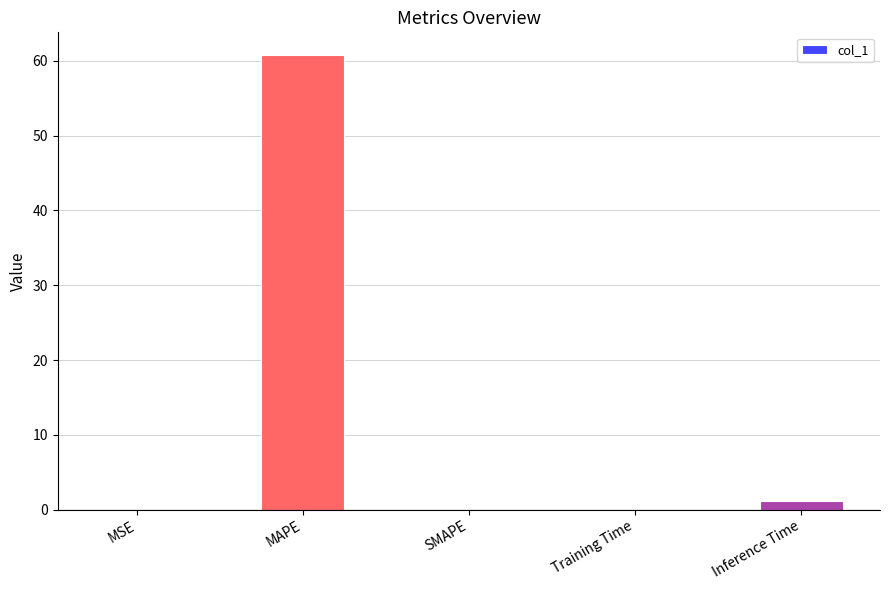

Is it true that the value at SMAPE is 0.0?

True